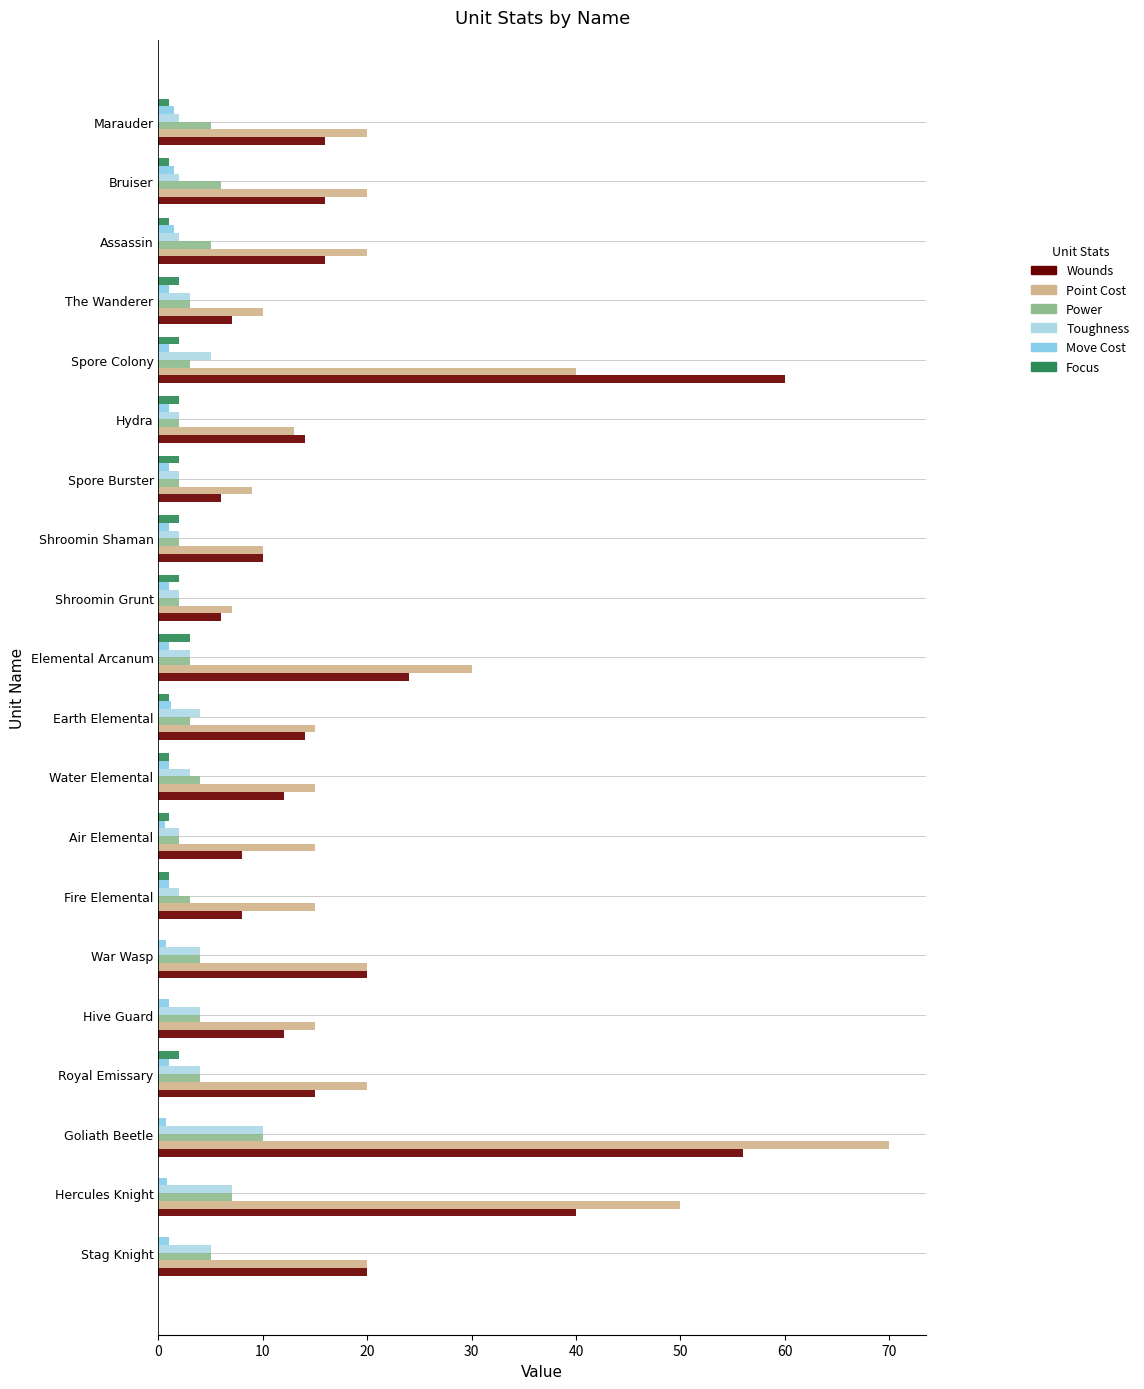

Count the Toughness values in the range 2 to 4.

16